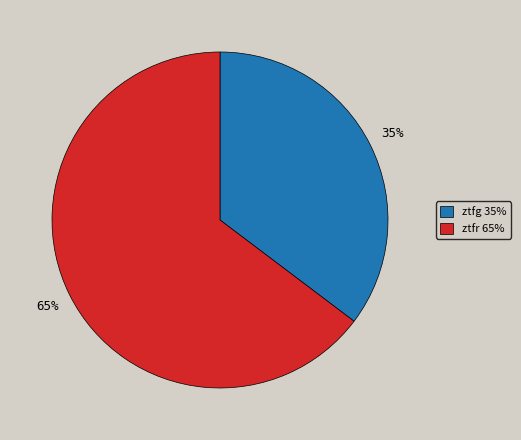

To the nearest percent, what percentage of the pie is ztfg?

35%